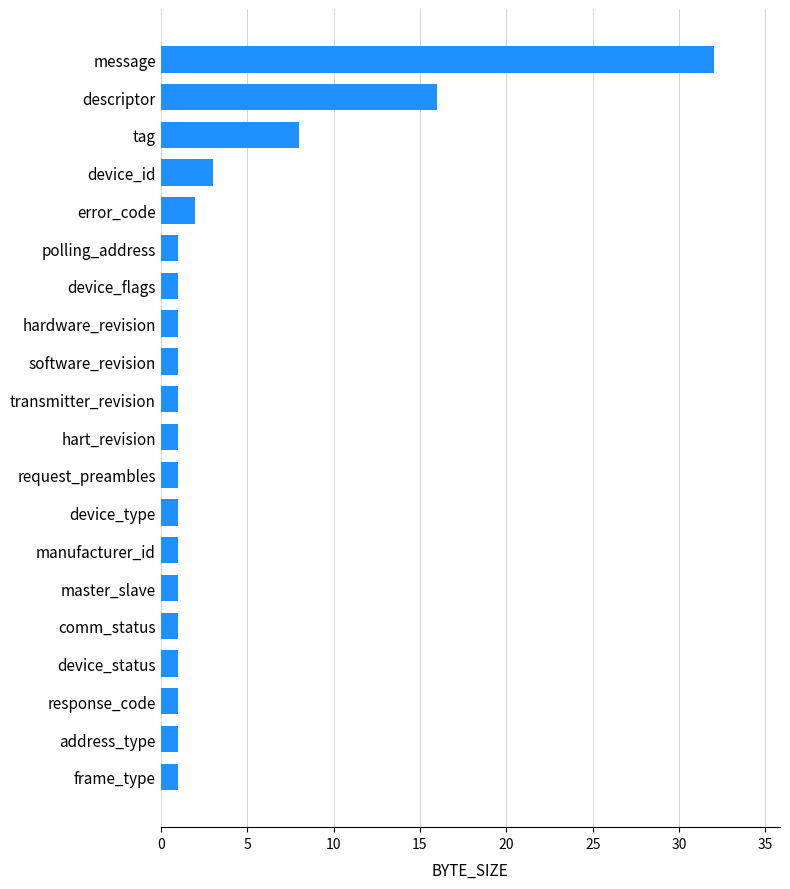

How many series are shown in this chart?

1